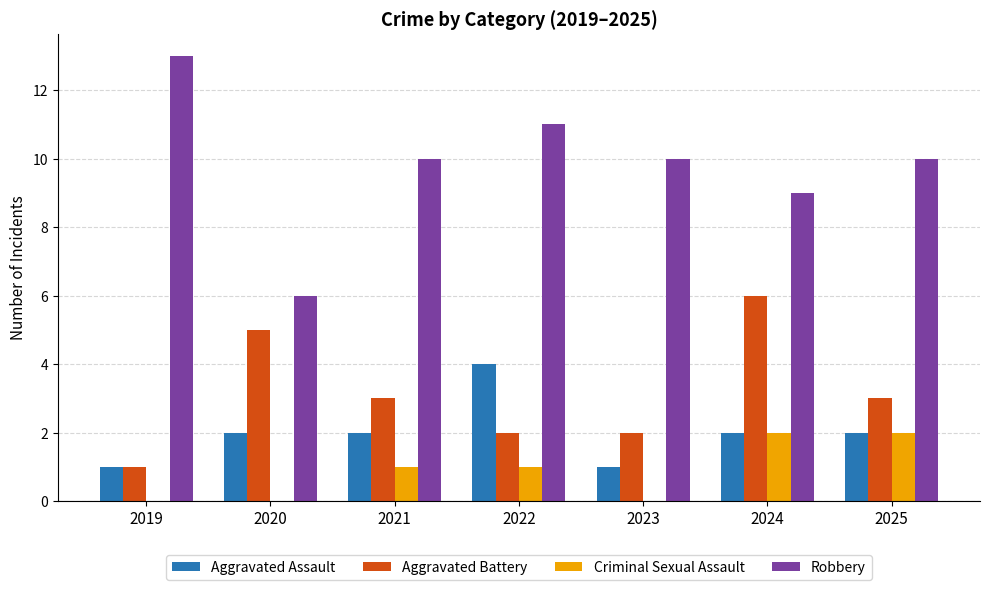

At which category does the chart reach its peak across all series?

2019